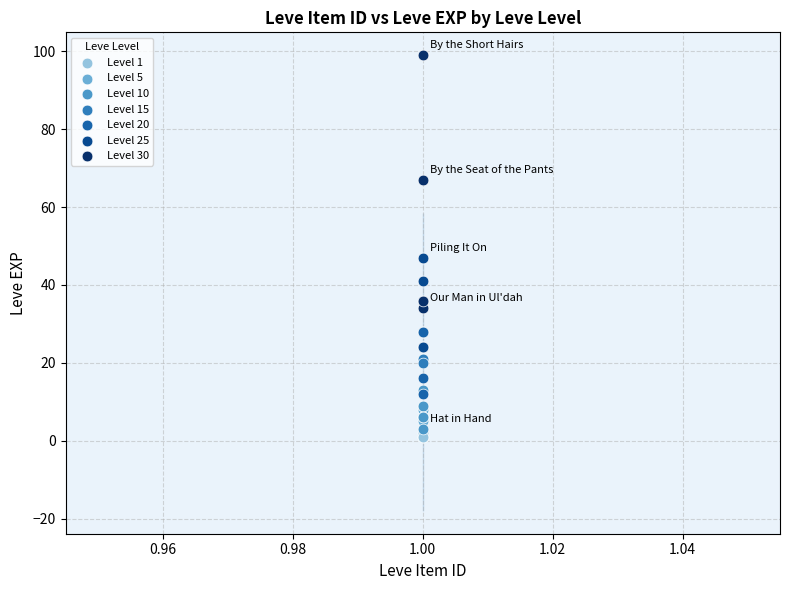

Which series contains the highest Y value?

Level 30